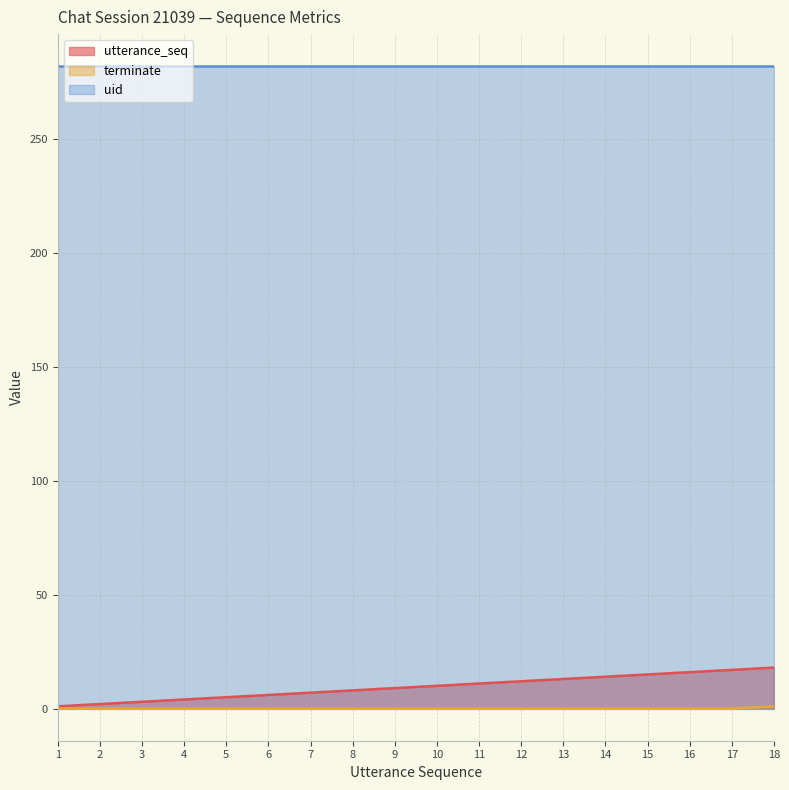

Is it true that uid equals 116 at 9?

False